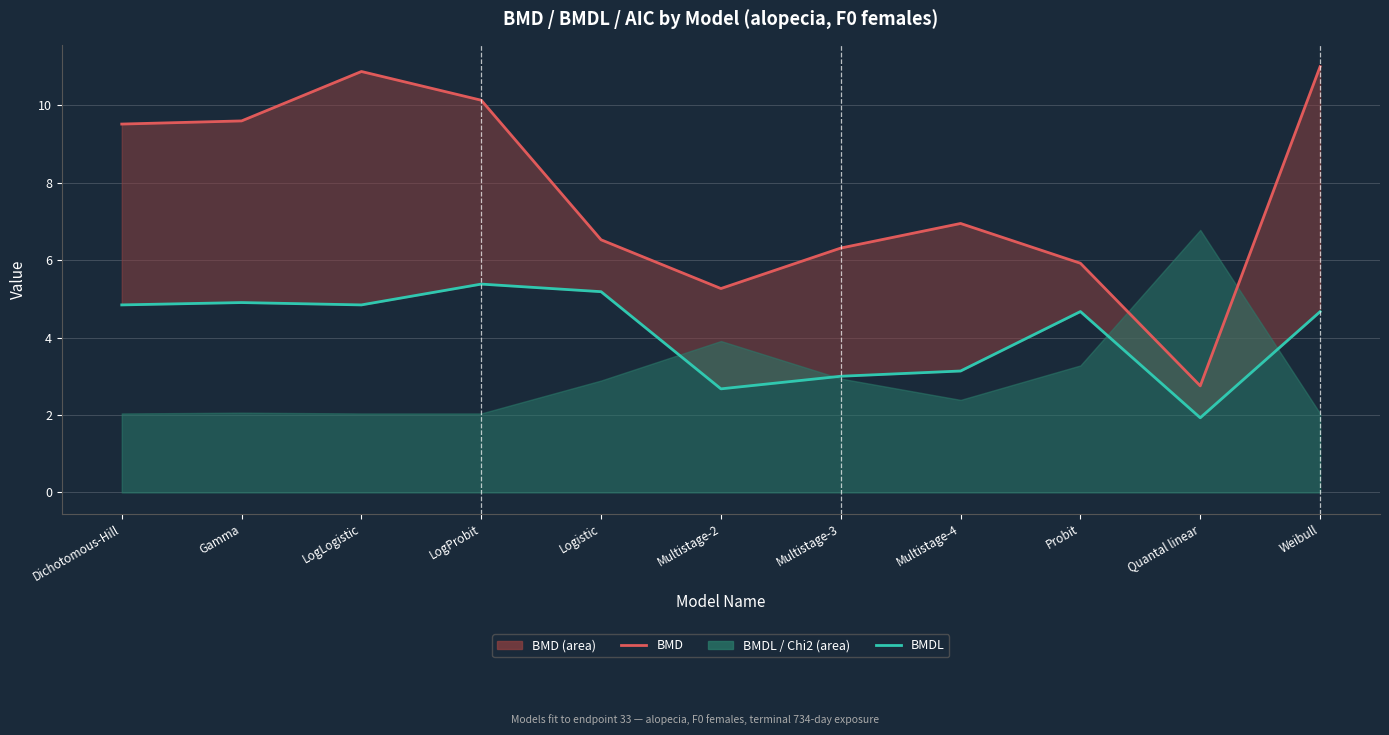

Reading right to left, extract all data points from this chart.

BMD: Weibull=11.0	Quantal linear=2.8	Probit=5.9	Multistage-4=6.9	Multistage-3=6.3	Multistage-2=5.3	Logistic=6.5	LogProbit=10.1	LogLogistic=10.9	Gamma=9.6	Dichotomous-Hill=9.5
BMDL: Weibull=4.7	Quantal linear=1.9	Probit=4.7	Multistage-4=3.1	Multistage-3=3.0	Multistage-2=2.7	Logistic=5.2	LogProbit=5.4	LogLogistic=4.8	Gamma=4.9	Dichotomous-Hill=4.8